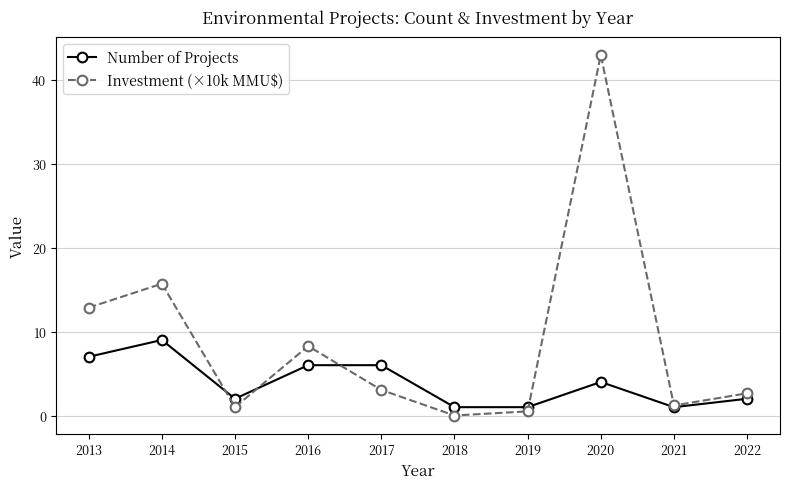

What is the total value across all series at 2015?

3.0